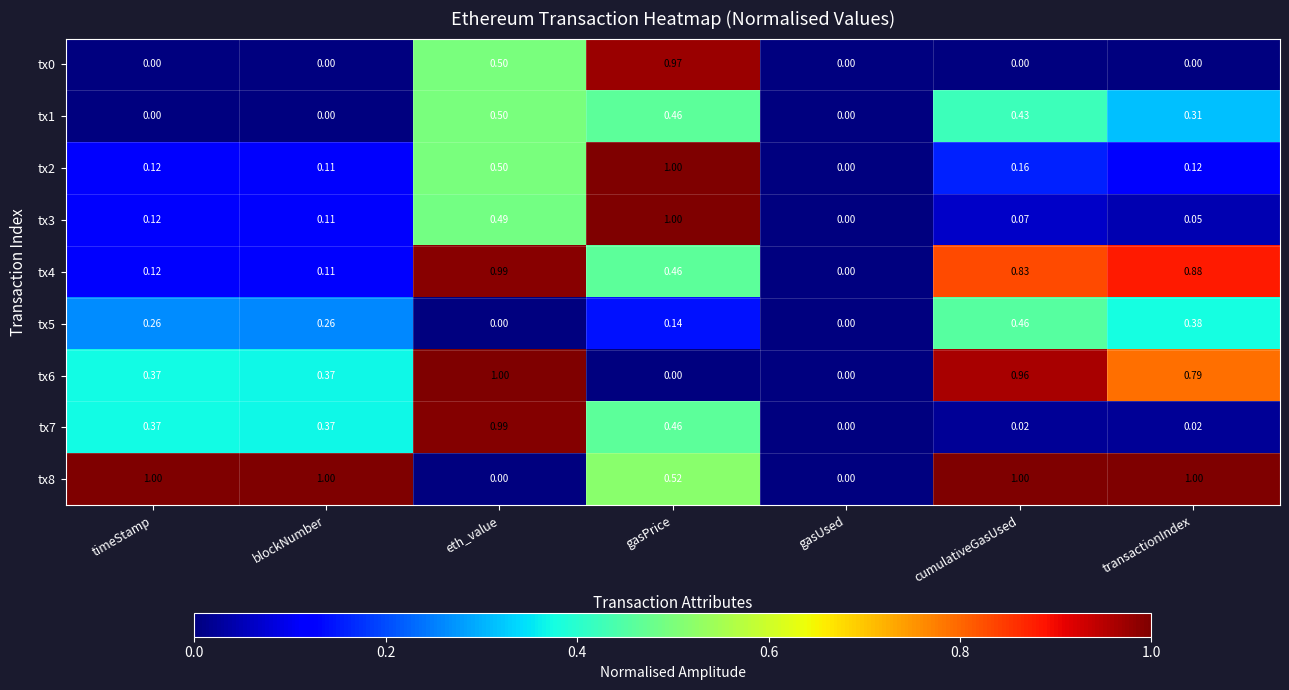

Where is tx2 nearest to the value 0?

gasUsed